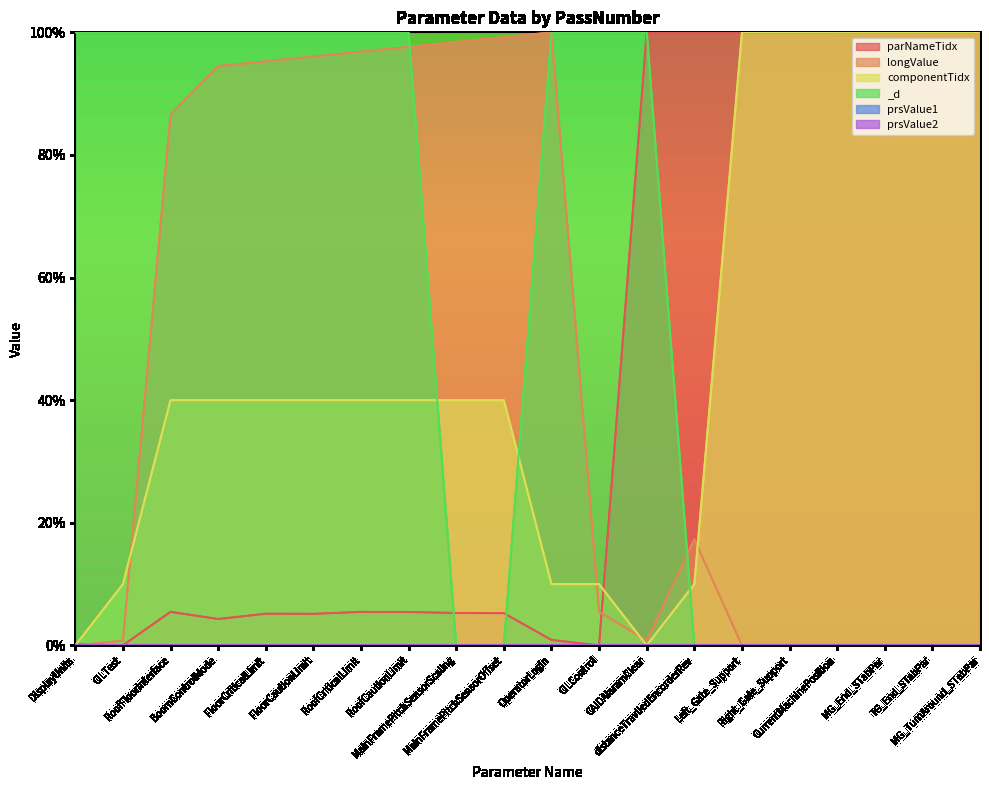

Between which two adjacent categories do longValue and _d first intersect?

RoofCautionLimit and MainFramePitchSensorScaling